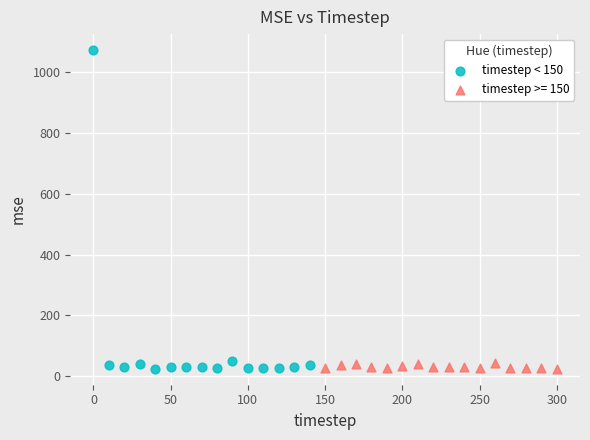

Which series has the largest Y range (max minus min)?

timestep < 150